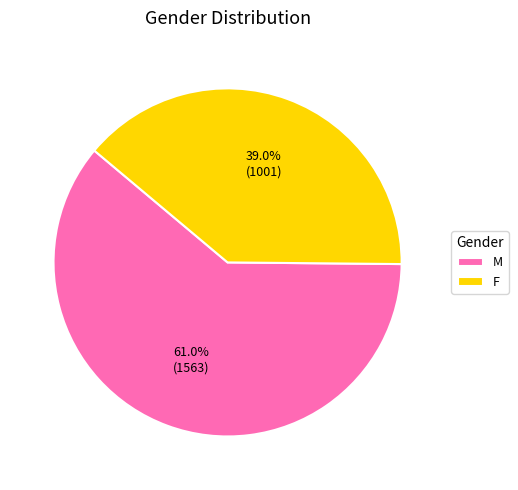

What percentage is NOT represented by F?

61.0%